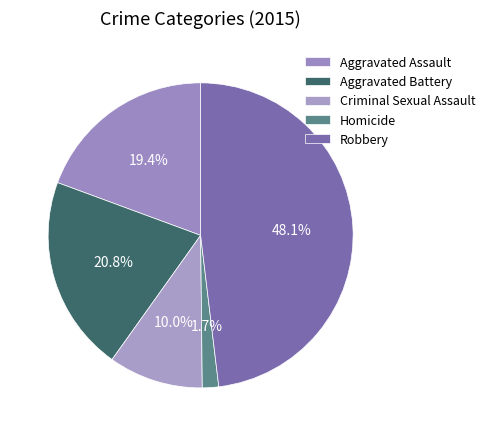

Count the number of slices in the pie.

5